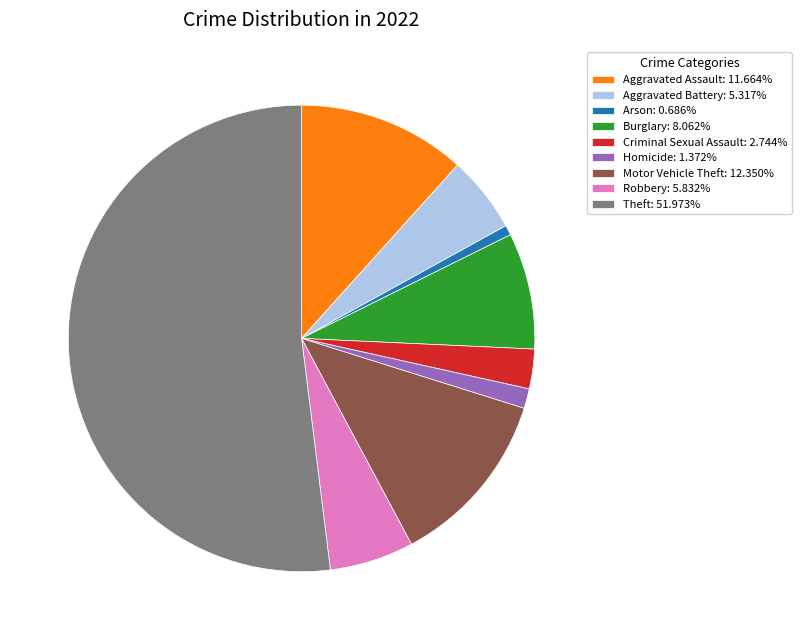

Is the sum of Criminal Sexual Assault: 2.744% and Homicide: 1.372% greater than half?

No